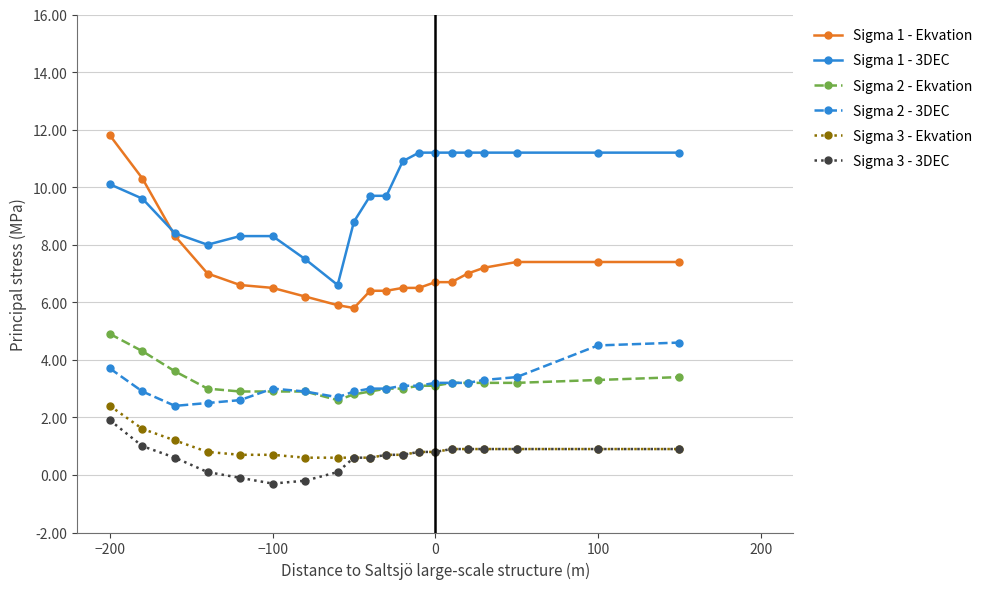

What is the maximum value shown in the chart?

11.8